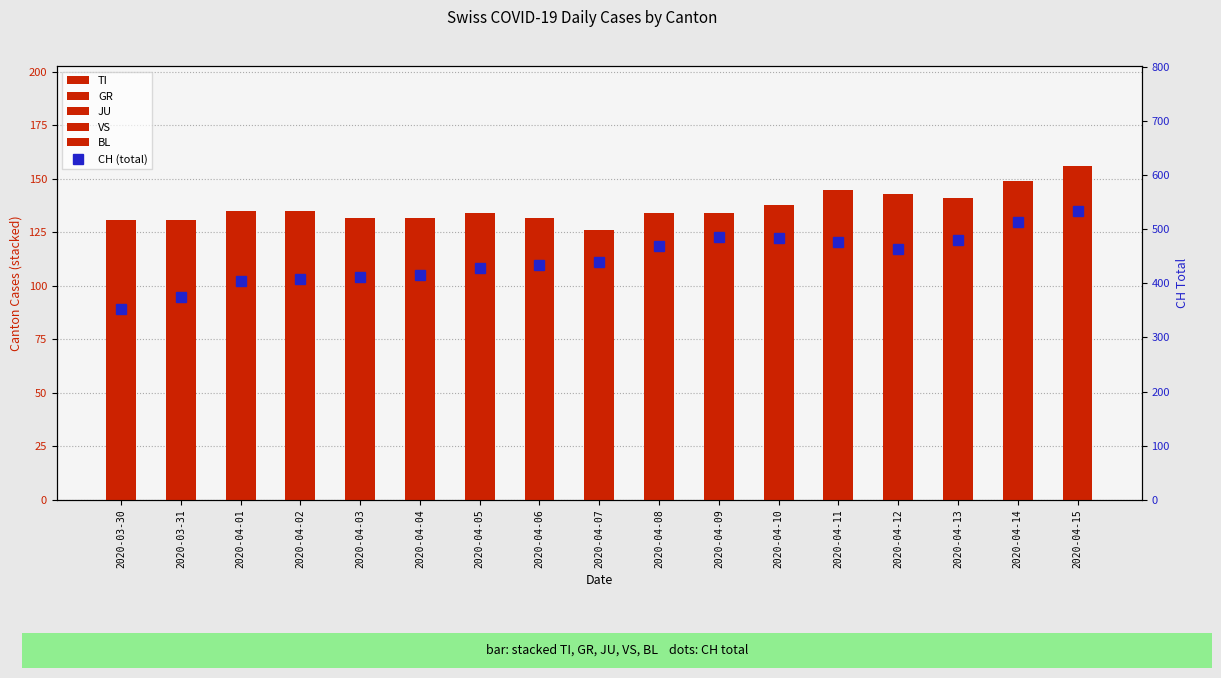

Is it true that JU equals 4 at 2020-04-05?

True